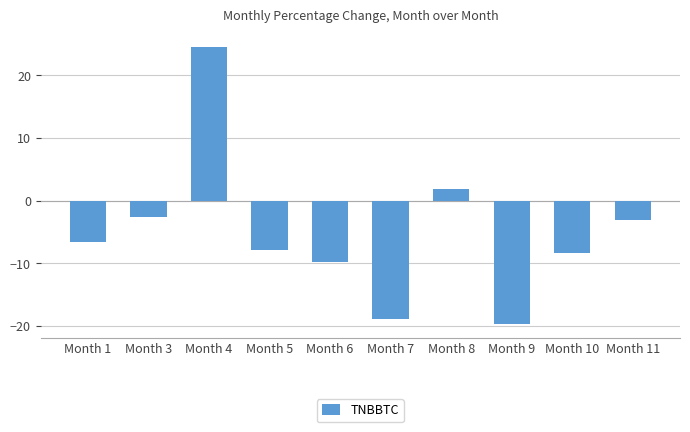

Between Month 3 and Month 5, which is larger?

Month 3